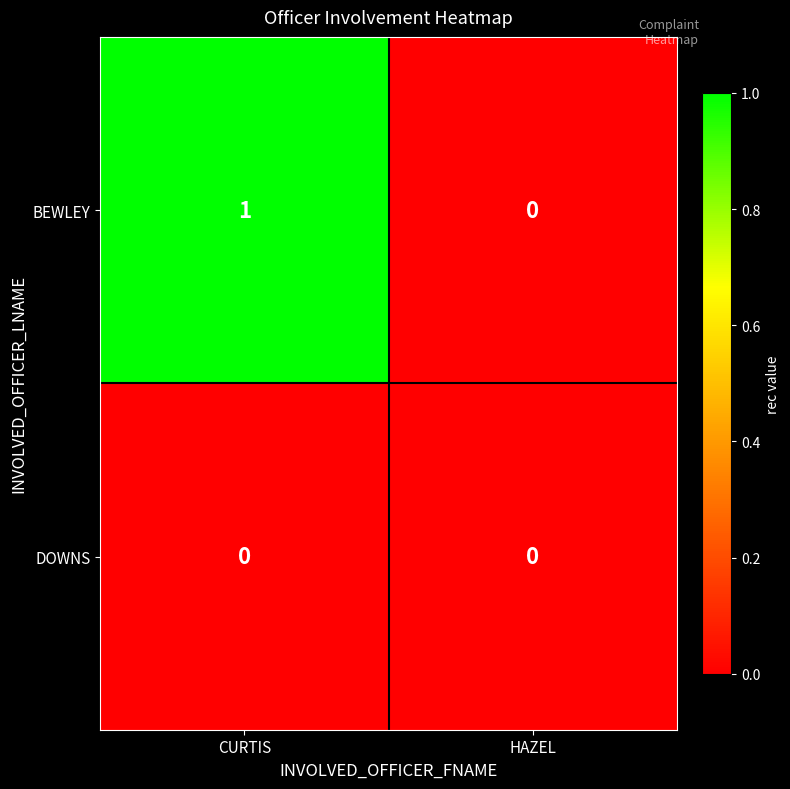

Which series has the largest total across all categories?

BEWLEY